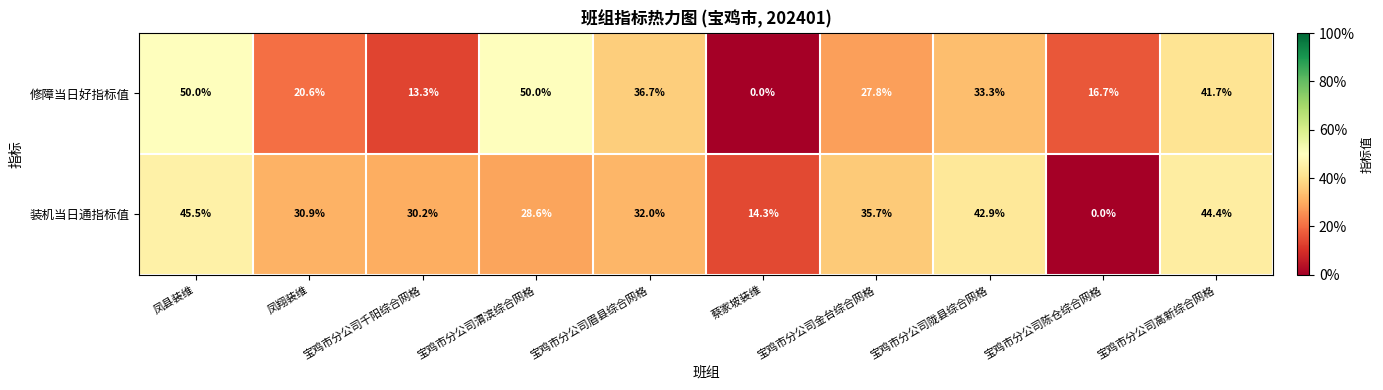

At which label does 装机当日通指标值 first exceed 32?

凤县装维